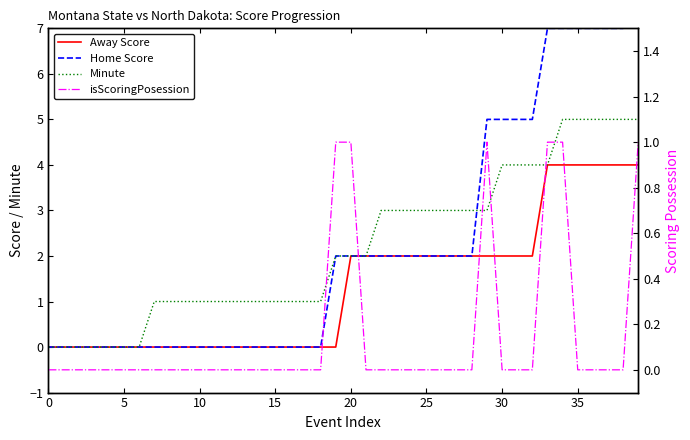

How many lines are shown in the chart?

4